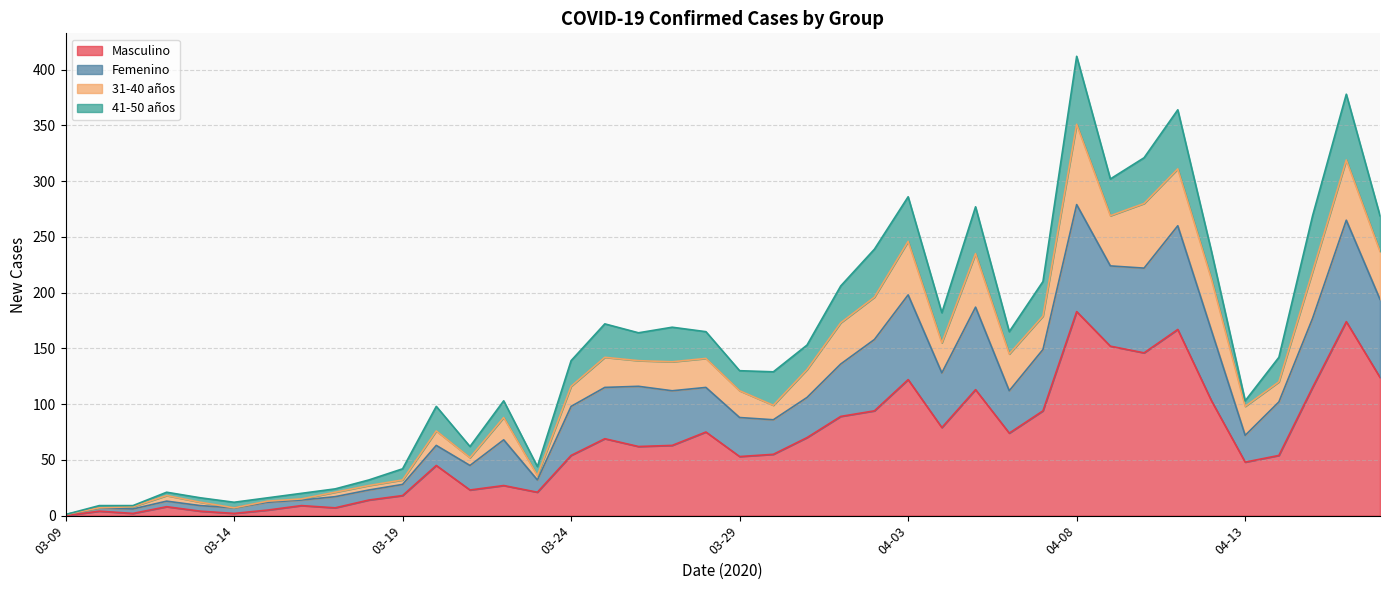

True or false: 31-40 años and Masculino cross at least once.

False